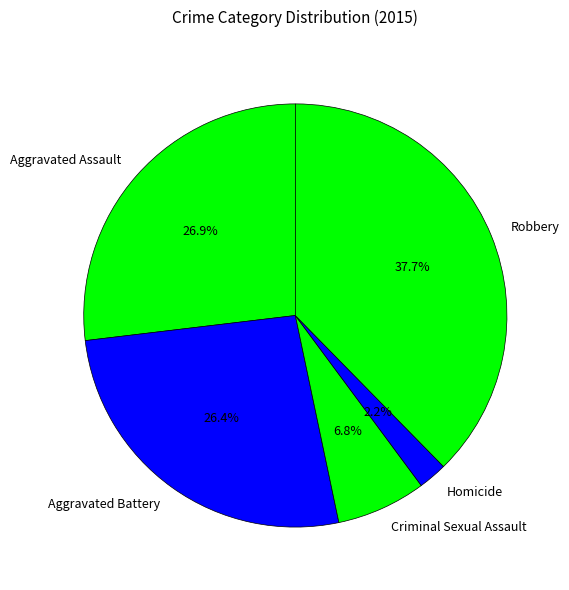

How many segments does this pie chart have?

5